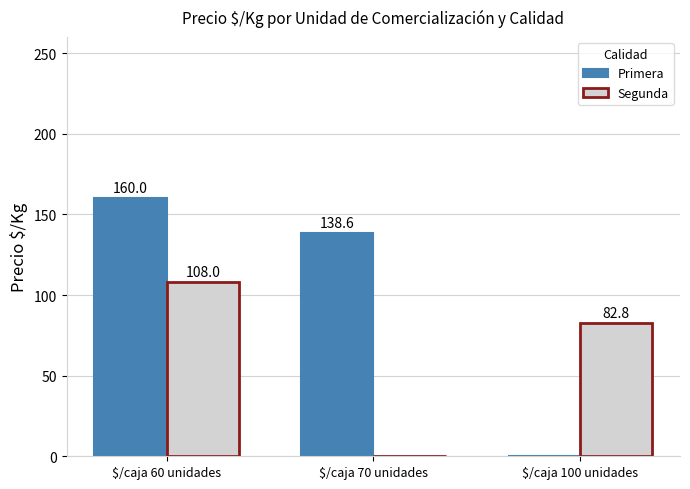

Reading right to left, extract all data points from this chart.

Primera: $/caja 100 unidades=0.0	$/caja 70 unidades=138.6	$/caja 60 unidades=160.0
Segunda: $/caja 100 unidades=82.8	$/caja 70 unidades=0.0	$/caja 60 unidades=108.0